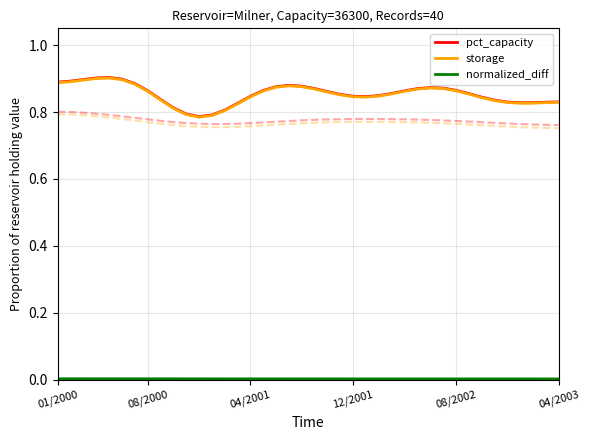

Which series has the largest total across all categories?

pct_capacity